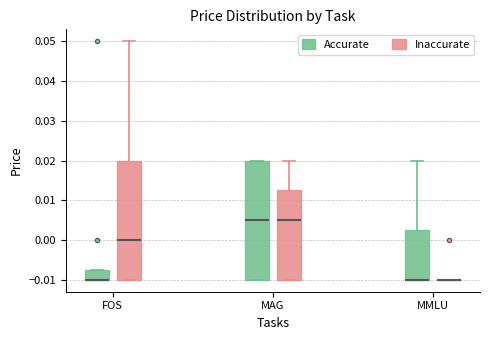

Where is the lower edge of the box for MAG (Inaccurate) on the y-axis? The values are not printed on the chart, so give them approximately, as read against the axis.

-0.010